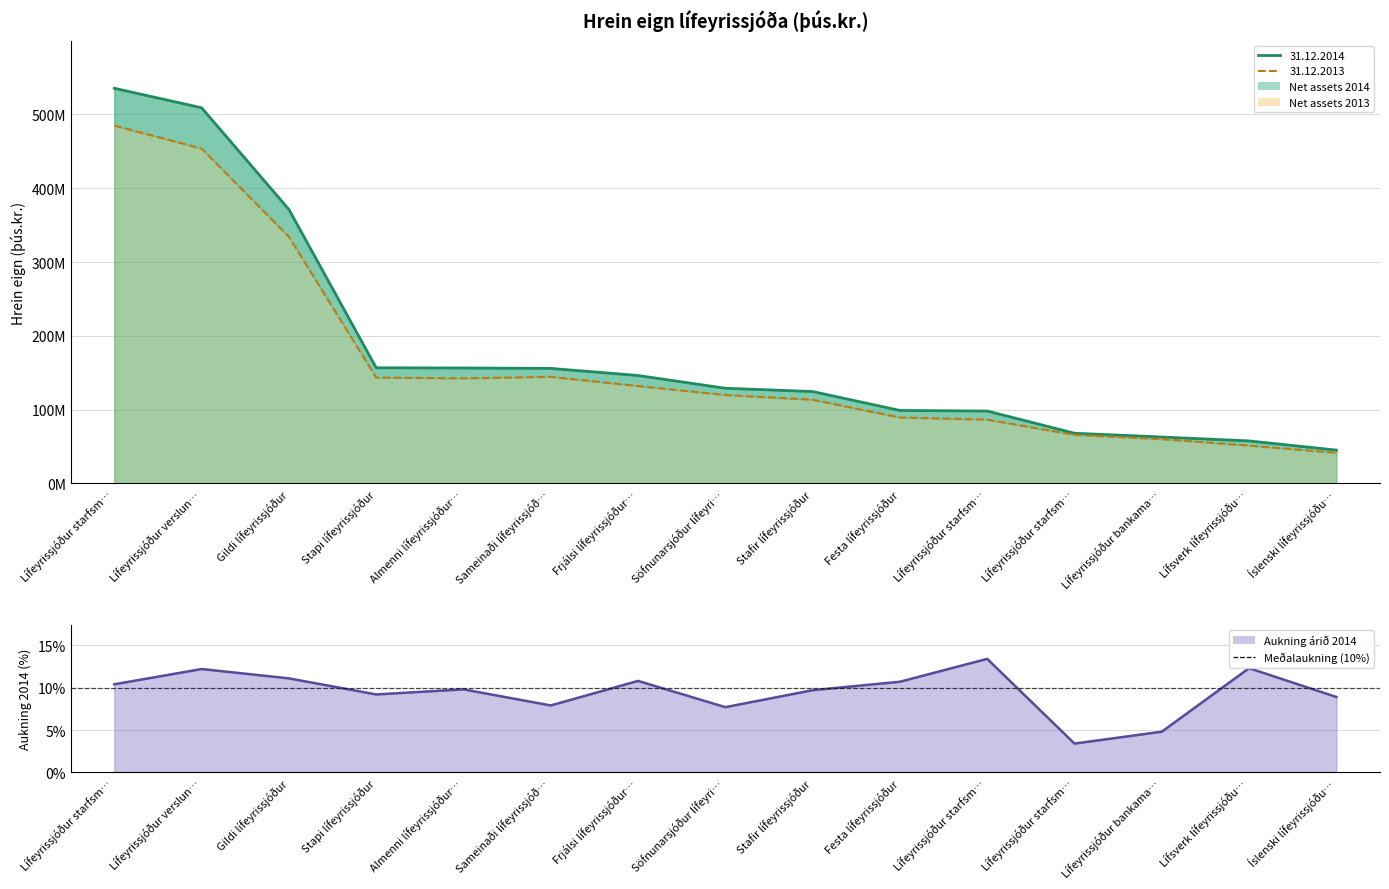

Reading right to left, list all the values displayed in this chart.

31.12.2014 (þús.kr.): 45235139	57656617	62950901	68076972	98166555	98954415	124567225	129008053	146297929	155923495	156487145	156764347	371337657	509068592	535472071
31.12.2013 (þús.kr.): 41531817	51360107	60087950	65834582	86557244	89388202	113533770	119835642	132034234	144511102	142468760	143501472	334323695	453824930	484953415